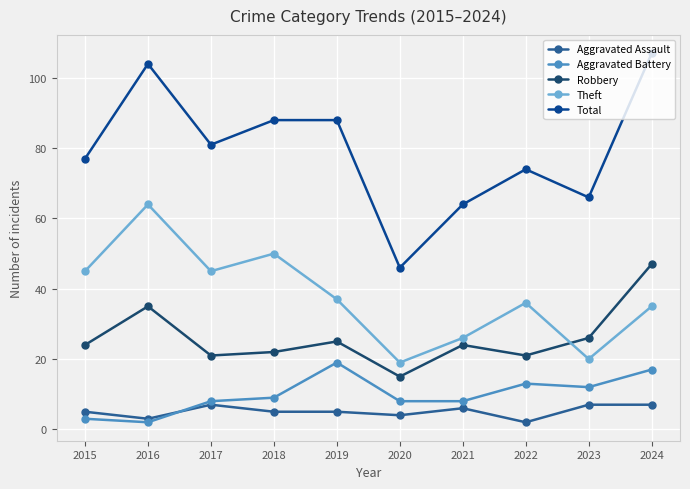

Reading left to right, list all the values displayed in this chart.

Aggravated Assault: 2015=5	2016=3	2017=7	2018=5	2019=5	2020=4	2021=6	2022=2	2023=7	2024=7
Aggravated Battery: 2015=3	2016=2	2017=8	2018=9	2019=19	2020=8	2021=8	2022=13	2023=12	2024=17
Robbery: 2015=24	2016=35	2017=21	2018=22	2019=25	2020=15	2021=24	2022=21	2023=26	2024=47
Theft: 2015=45	2016=64	2017=45	2018=50	2019=37	2020=19	2021=26	2022=36	2023=20	2024=35
Total: 2015=77	2016=104	2017=81	2018=88	2019=88	2020=46	2021=64	2022=74	2023=66	2024=107